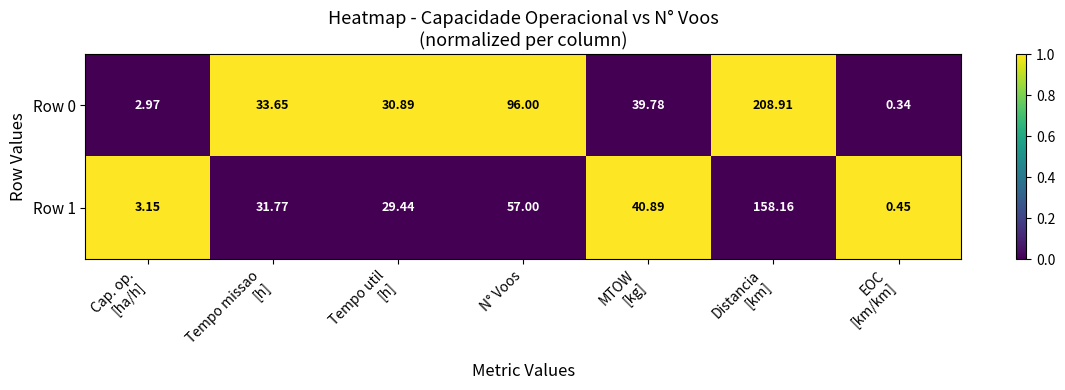

Is the value of Row 0 at N° Voos greater than the value of Row 1 at N° Voos?

Yes